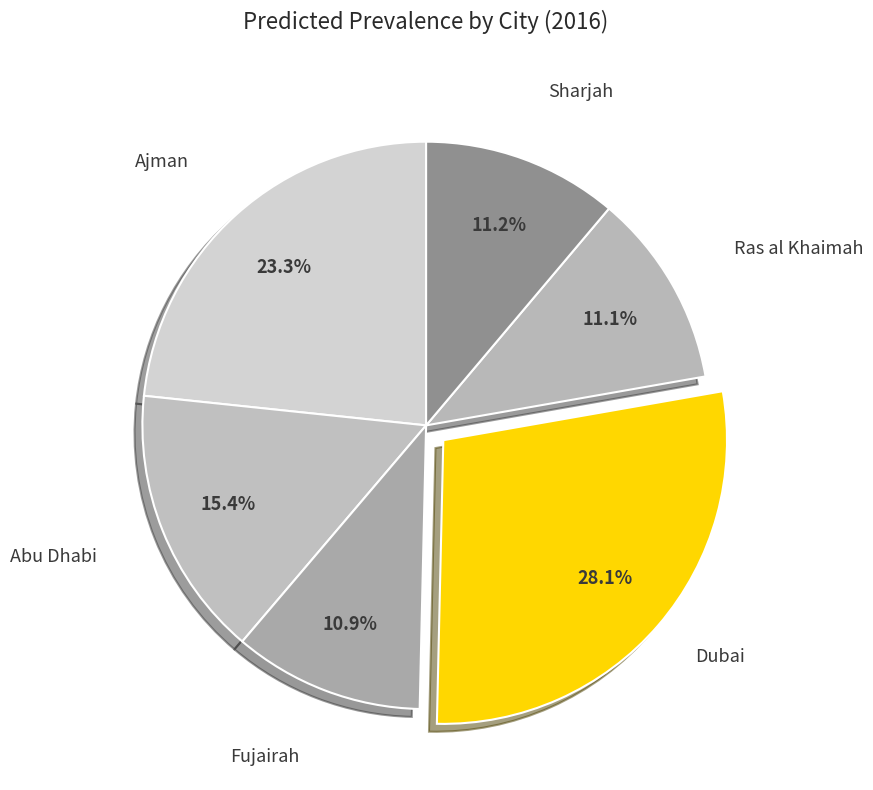

How many slices are in this pie chart?

6